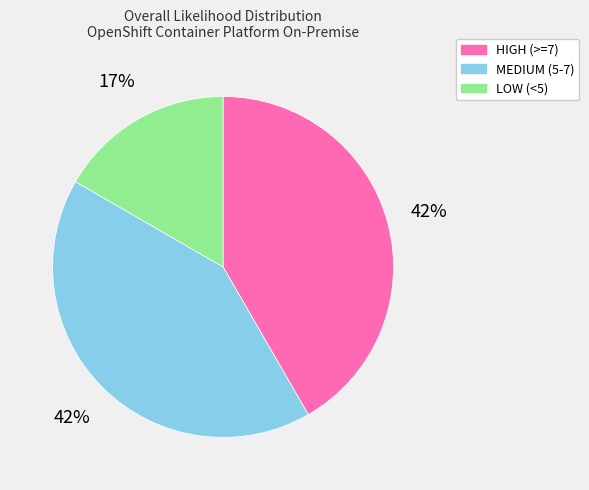

Is there any slice that represents more than half of the pie?

No